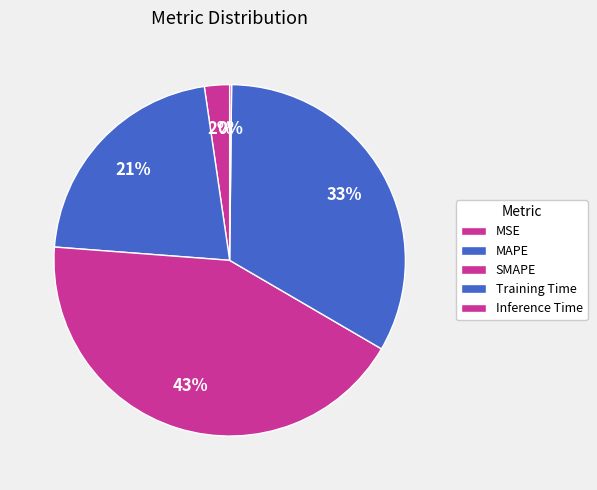

To the nearest percent, what portion does MSE represent?

2%